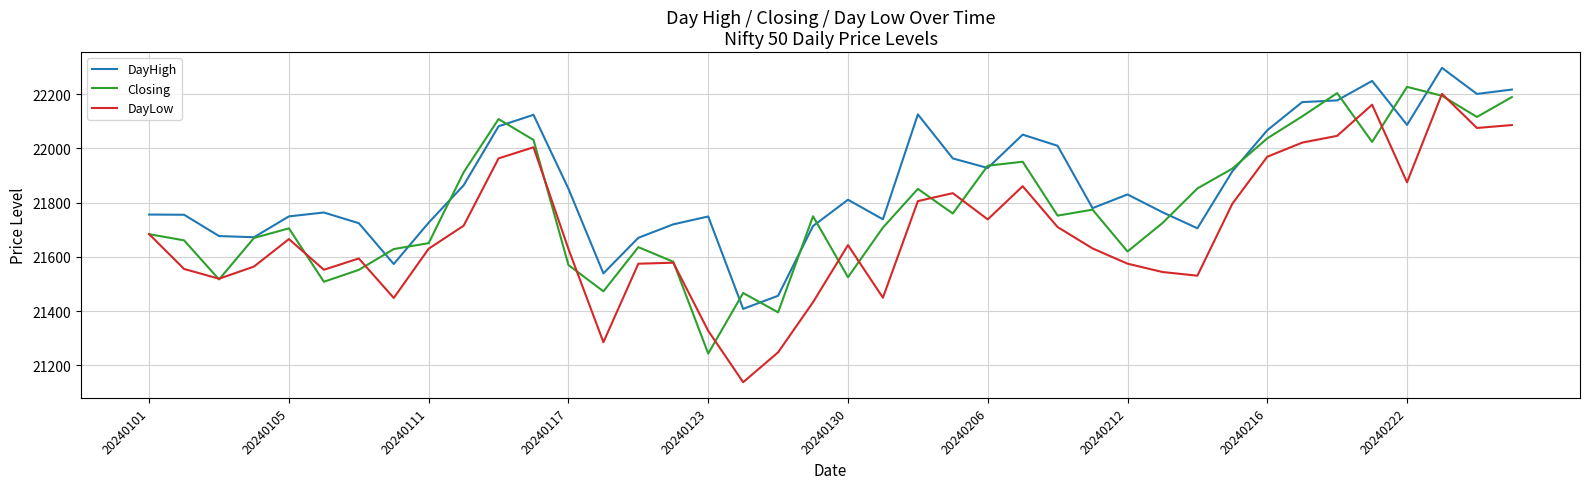

True or false: DayLow and DayHigh cross at least once.

False